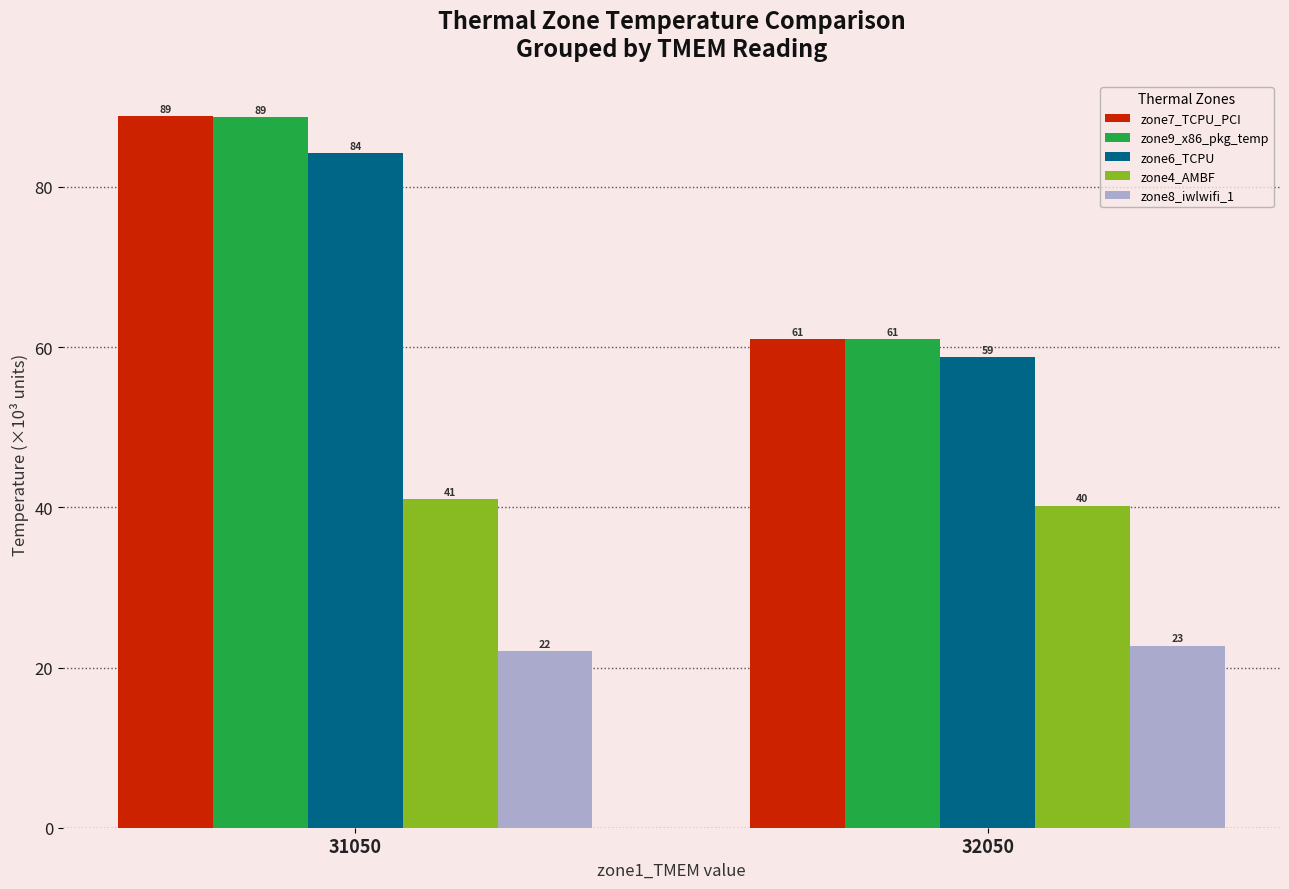

At which category is the sum across all series the highest?

31050